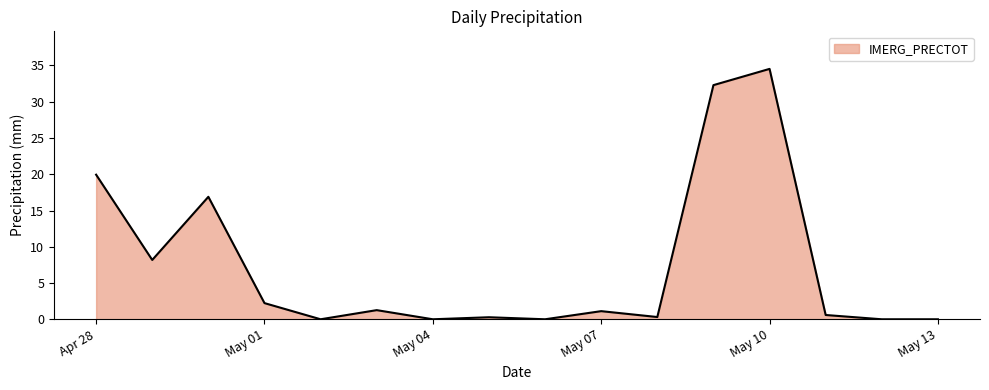

What is the maximum value shown in the chart?

34.5